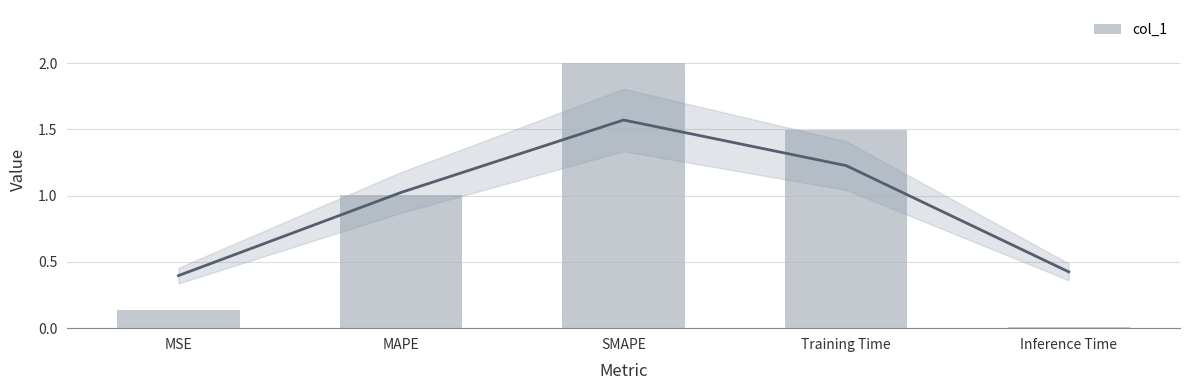

What is the label of the 3rd bar from the right?

SMAPE